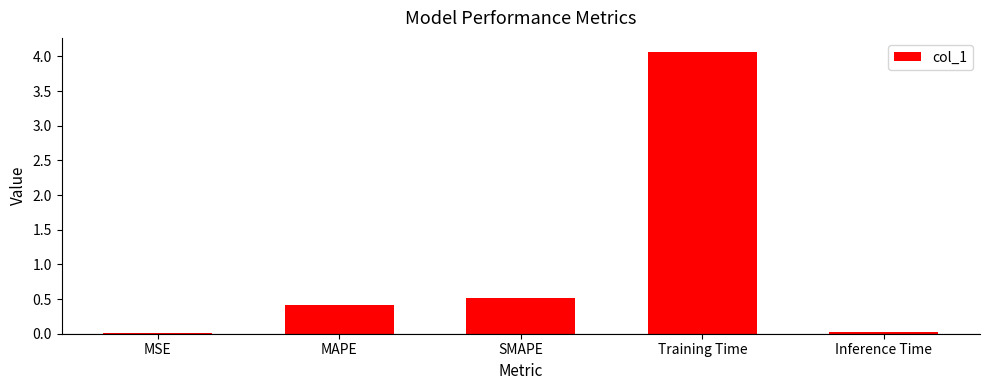

Between Inference Time and SMAPE, which is larger?

SMAPE